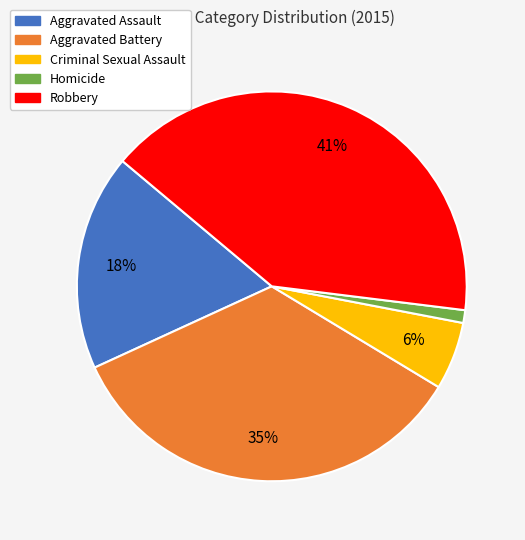

Count the number of slices in the pie.

5